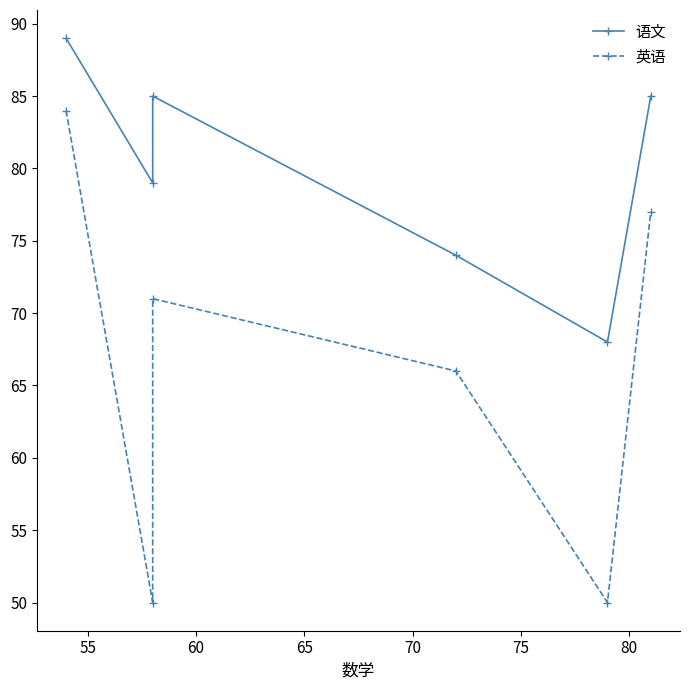

What is the difference between the maximum and minimum values in the 语文 series?

21